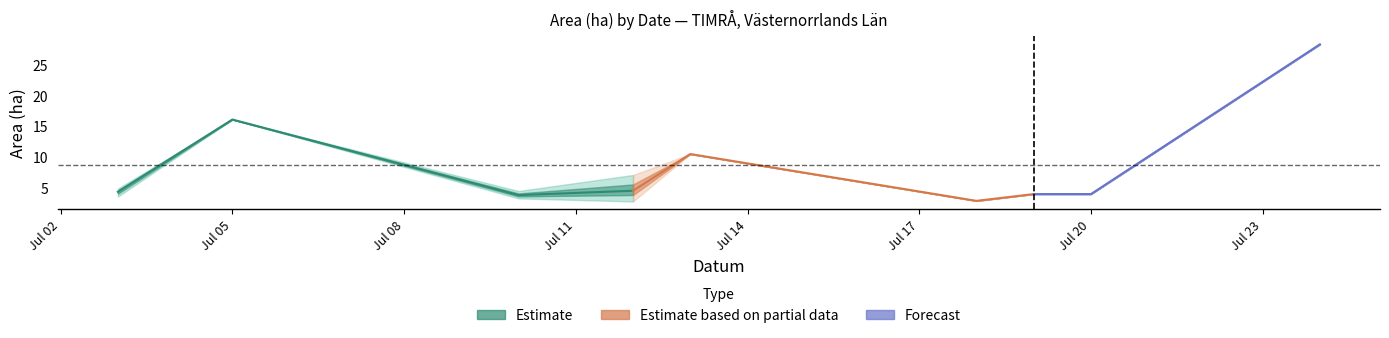

At how many categories does at least one series exceed 10?

3